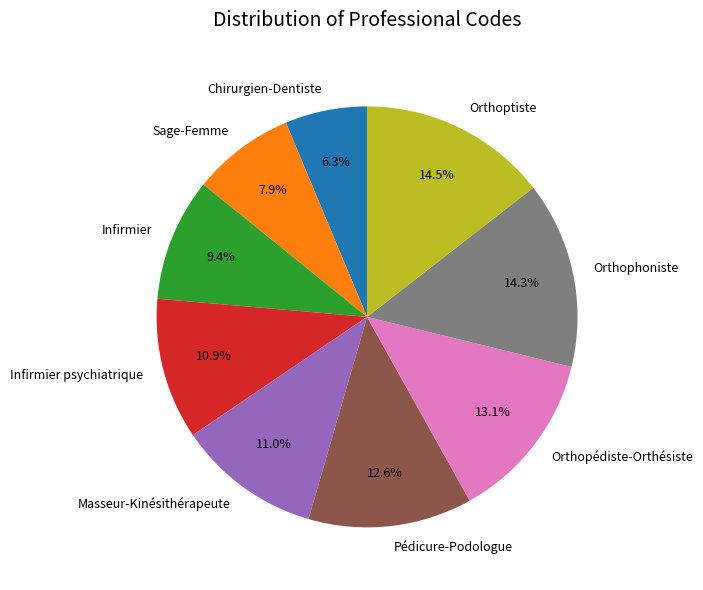

How many slices are in this pie chart?

9